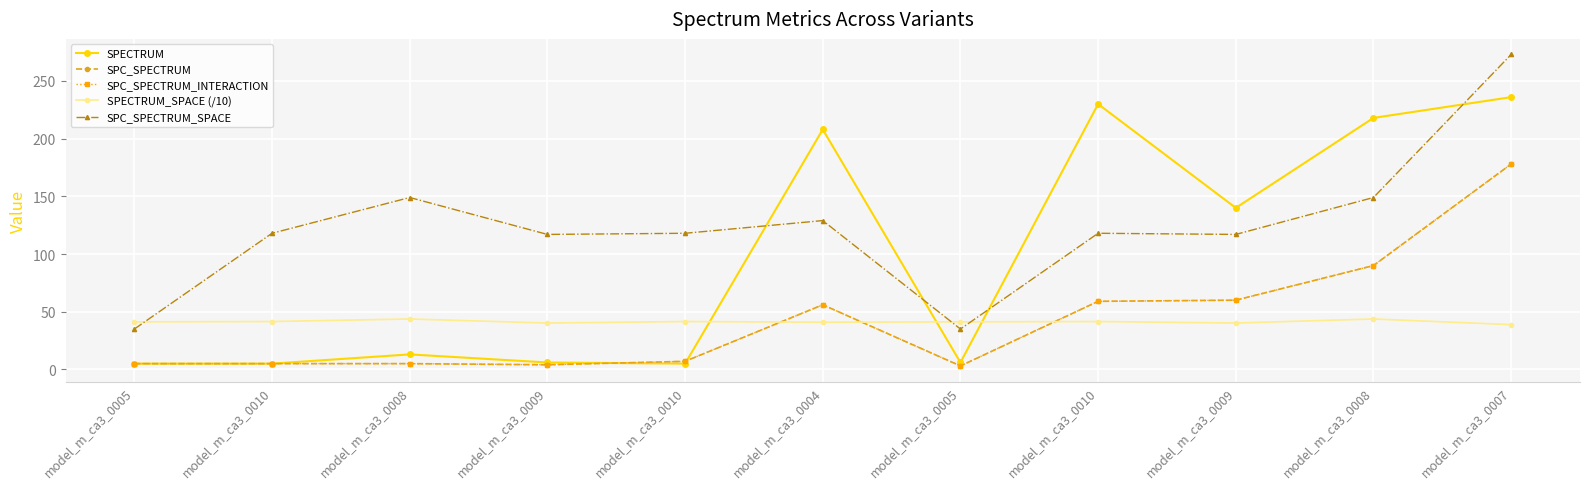

What is the value of the SPECTRUM_SPACE (/10) point at the 8th from the left?

41.5